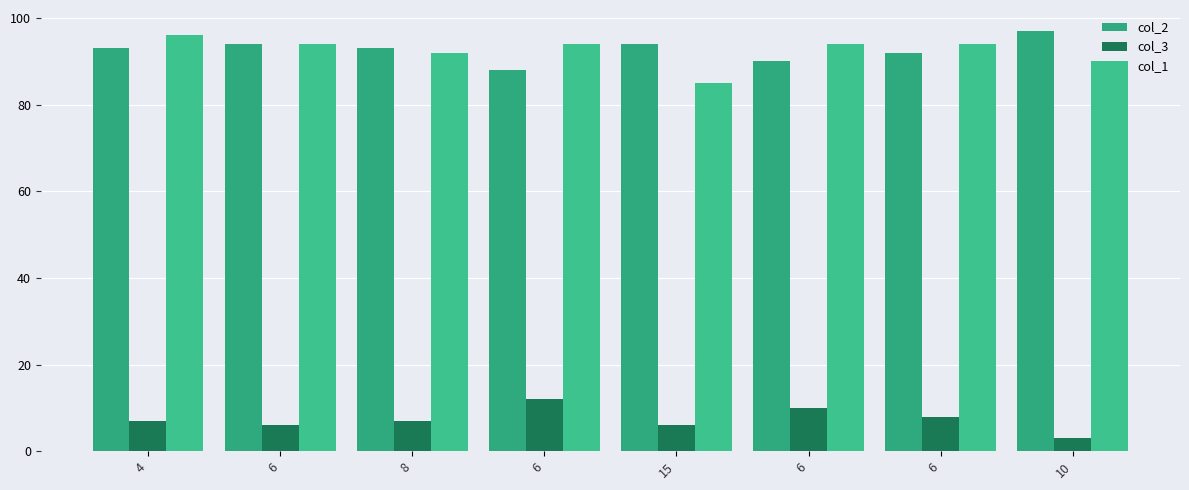

What is the average value of the col_1 series?

92